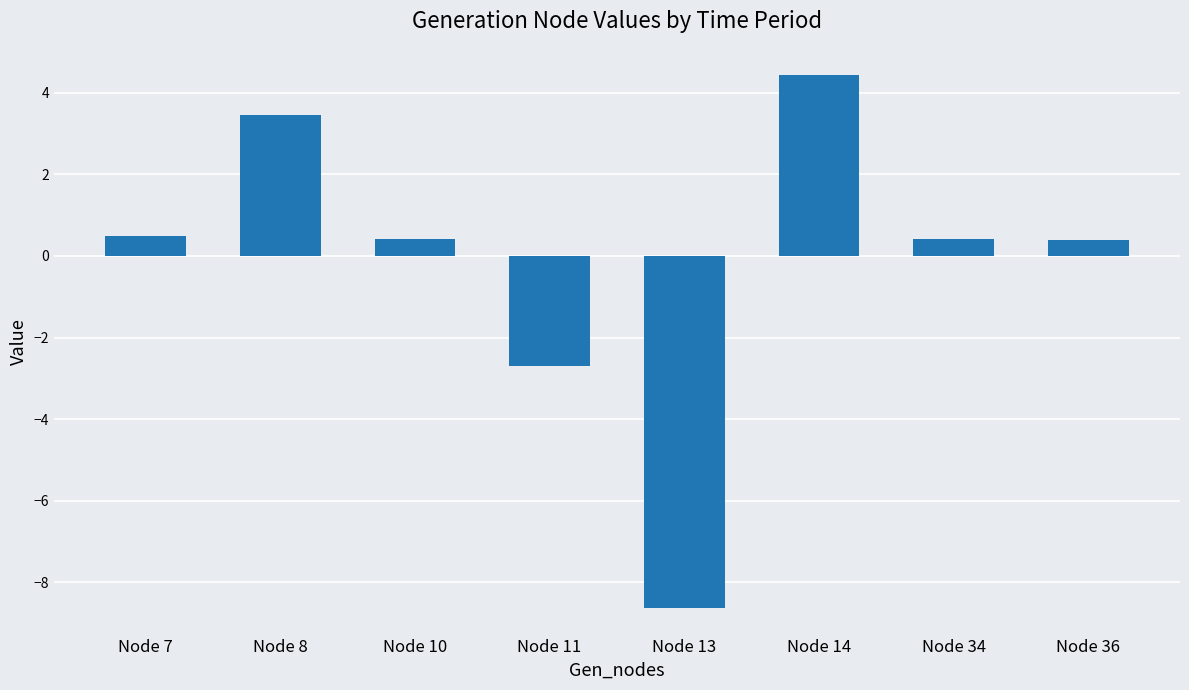

Where does the data first go above 0?

Node 7